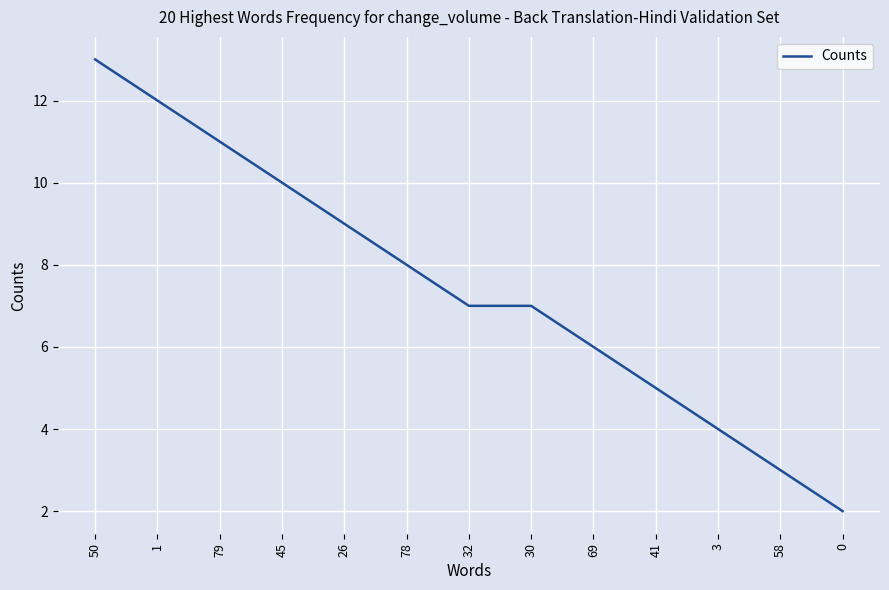

At which category does the chart reach its peak across all series?

50